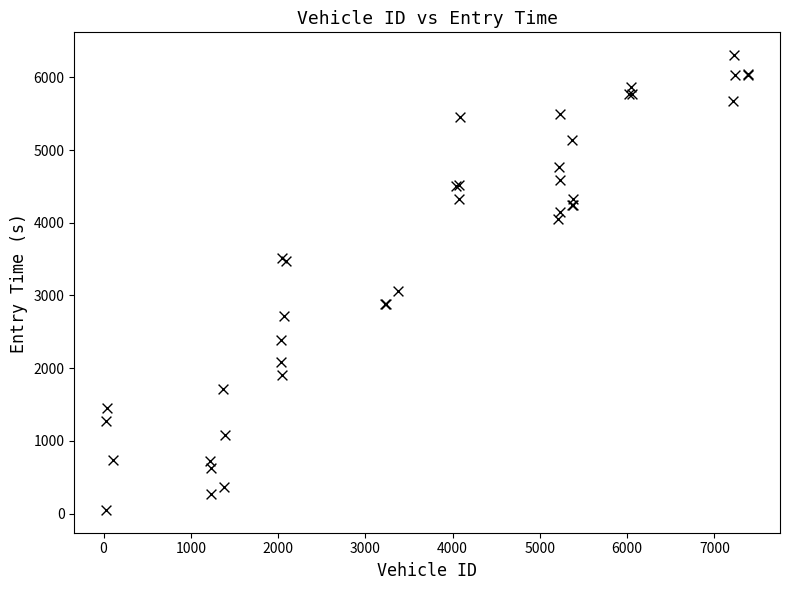

What Y value in the scatter plot is closest to 3178?

3063.7